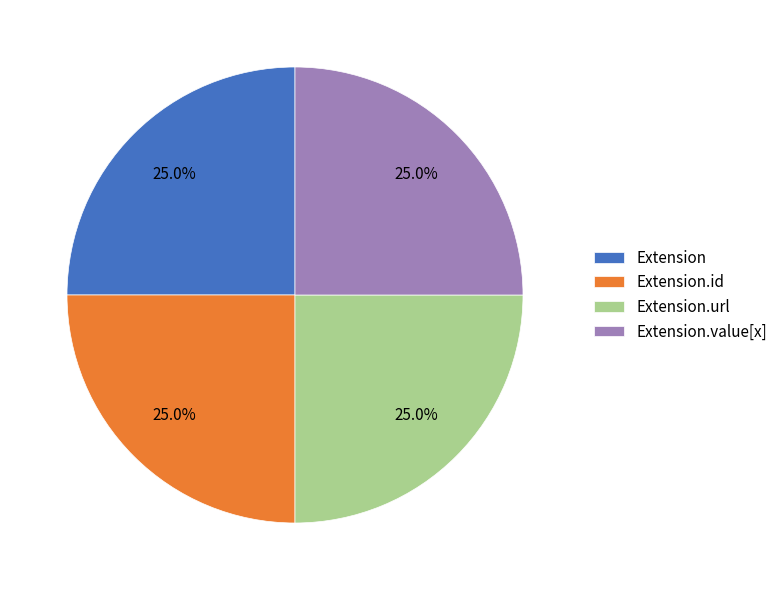

The Extension.value[x] slice represents 15% of the pie. True or false?

False